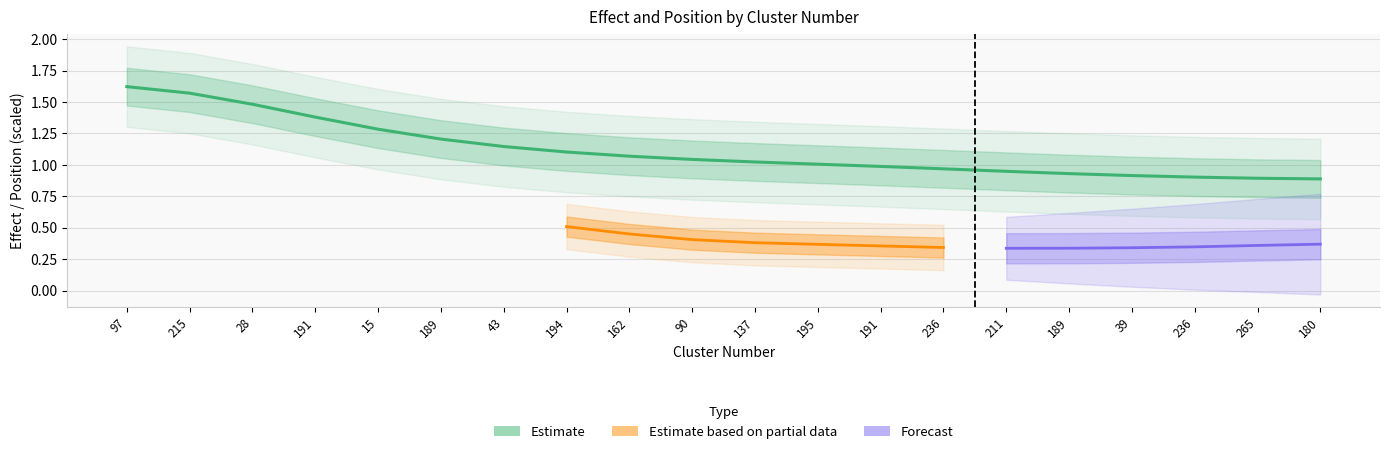

At which label does the data first exceed 1?

97